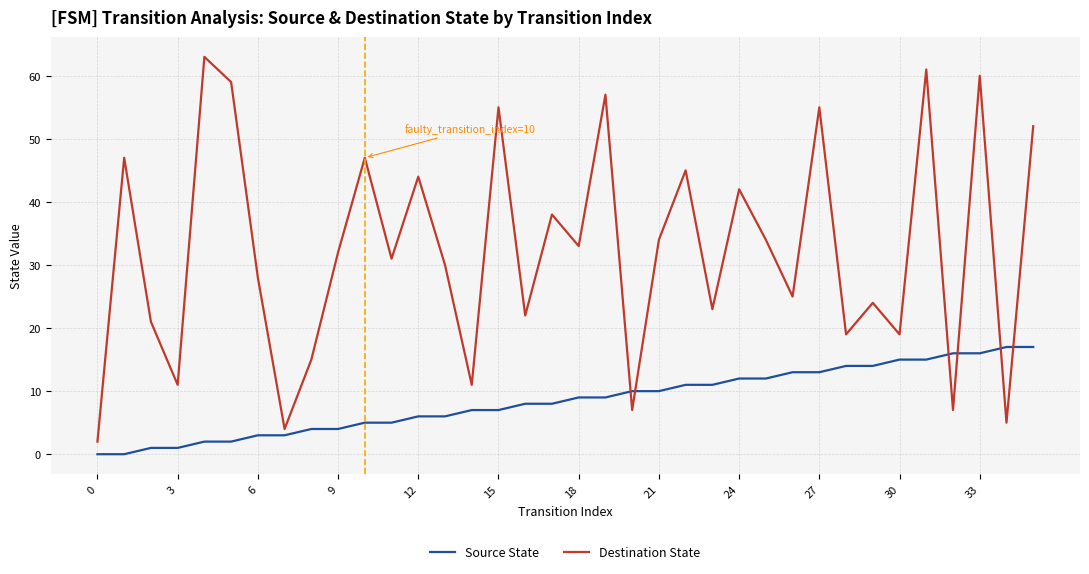

What is the maximum value for Destination State?

63